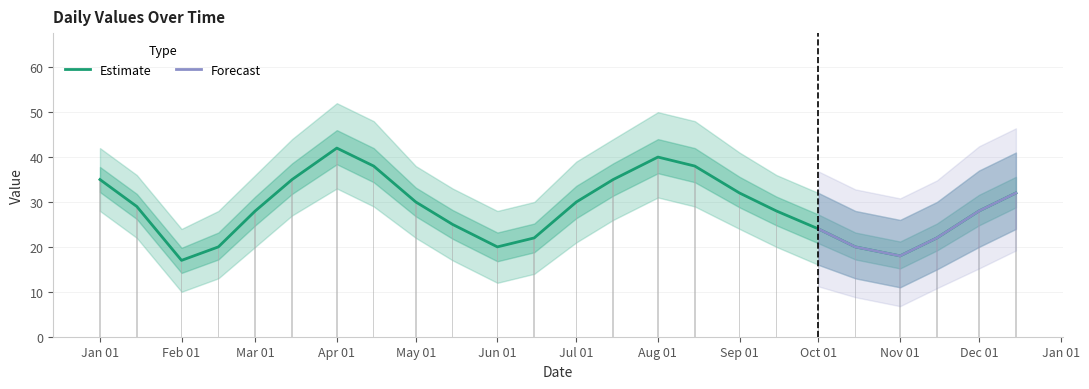

What is the difference between the maximum and minimum values?

25